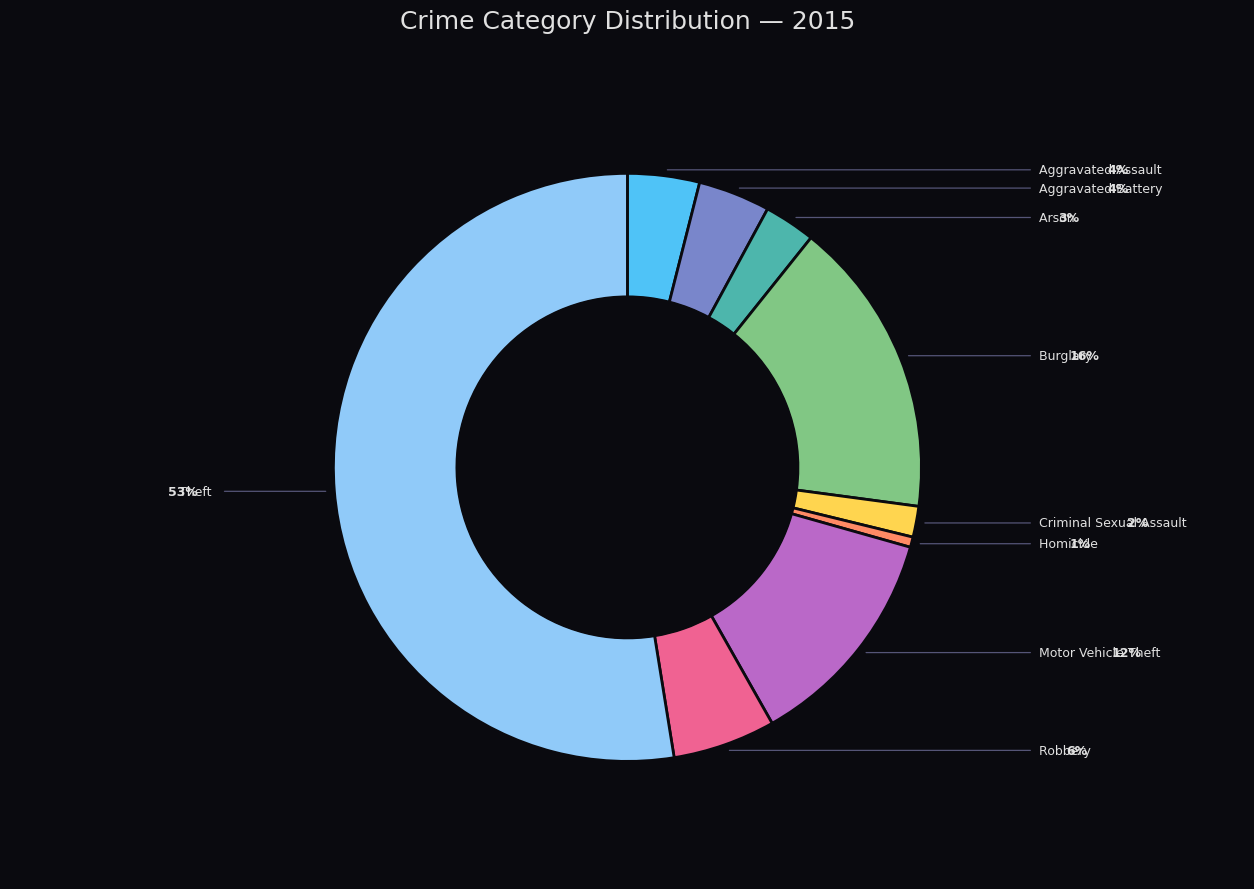

Is there any slice that represents more than half of the pie?

Yes